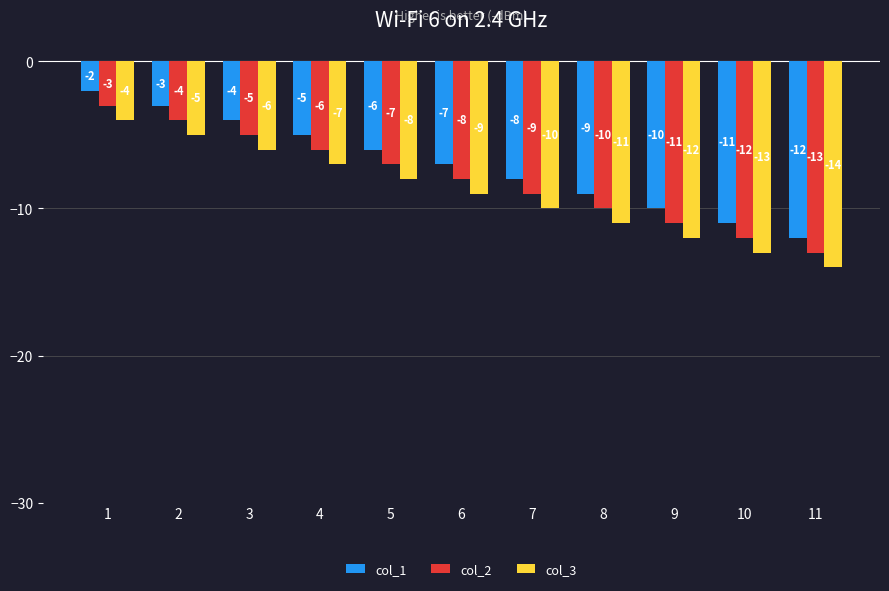

At which label is col_1 closest to -7?

6